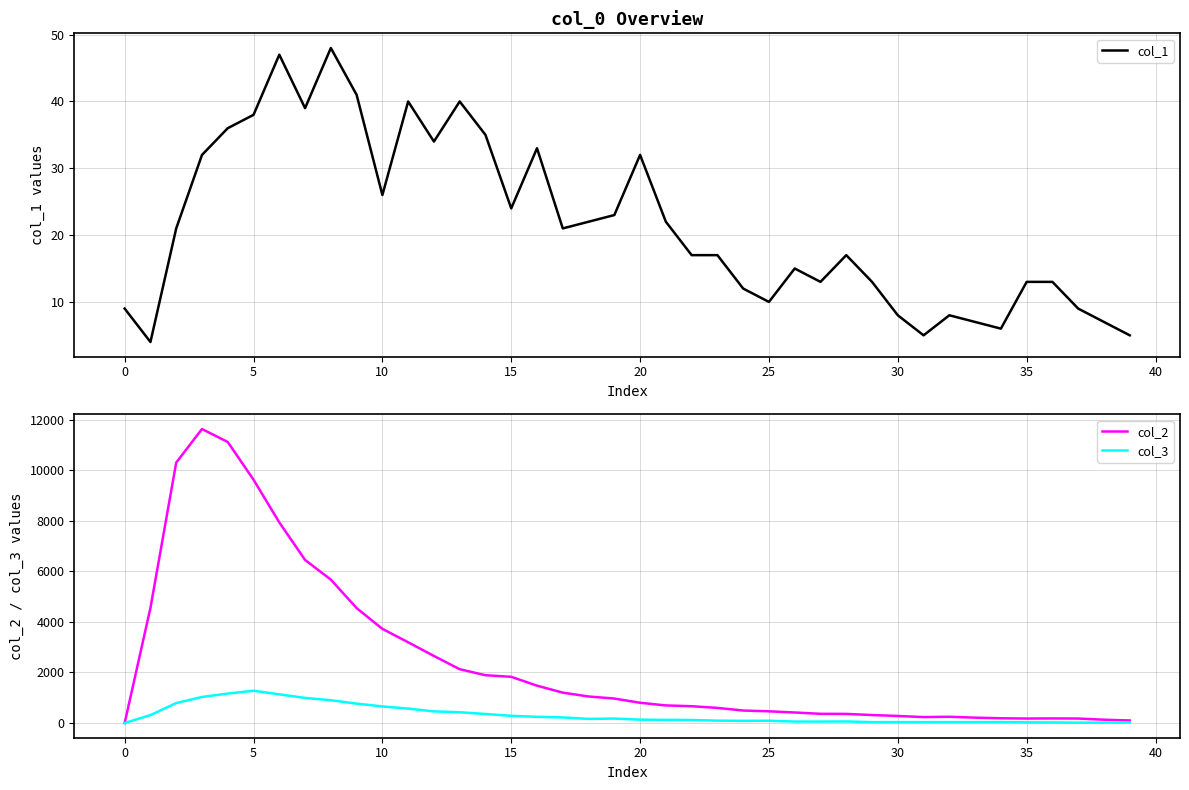

Reading left to right, transcribe all the data shown in this chart.

col_1: 9	4	21	32	36	38	47	39	48	41	26	40	34	40	35	24	33	21	22	23	32	22	17	17	12	10	15	13	17	13	8	5	8	7	6	13	13	9	7	5
col_2: 0	4554	10303	11631	11118	9627	7937	6452	5673	4547	3725	3194	2653	2129	1891	1828	1478	1202	1050	968	801	696	665	598	494	463	417	364	360	316	279	235	247	212	188	177	182	177	131	101
col_3: 0	312	789	1031	1165	1277	1135	993	901	768	656	571	460	427	357	285	245	222	163	176	133	125	120	94	87	90	58	57	62	35	36	35	36	36	39	26	23	15	16	17